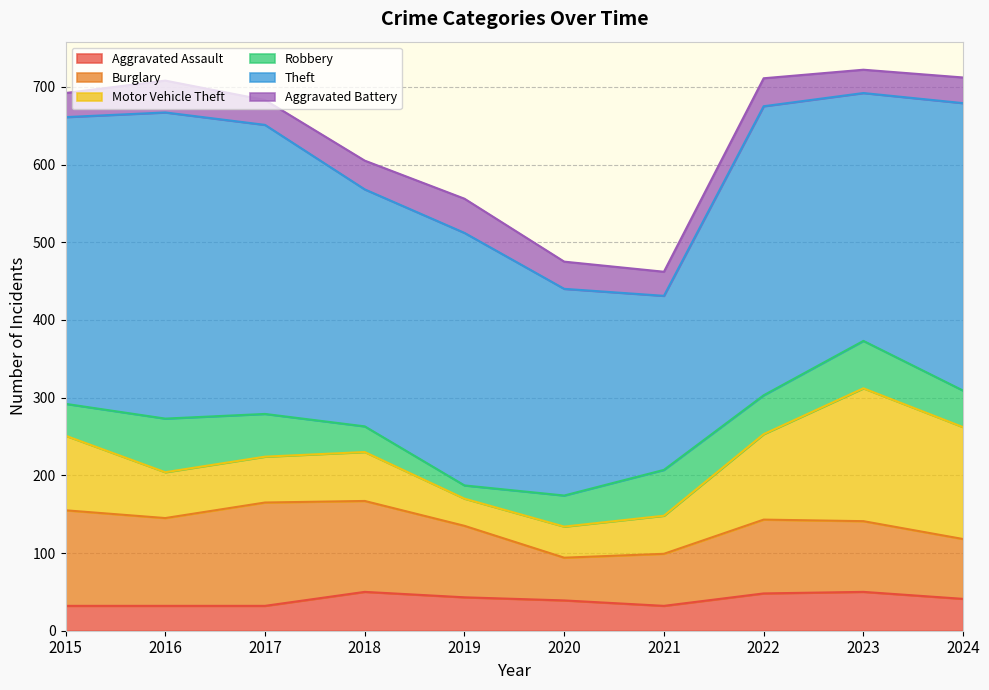

After their last crossing, which series has the higher values: Aggravated Assault or Robbery?

Robbery